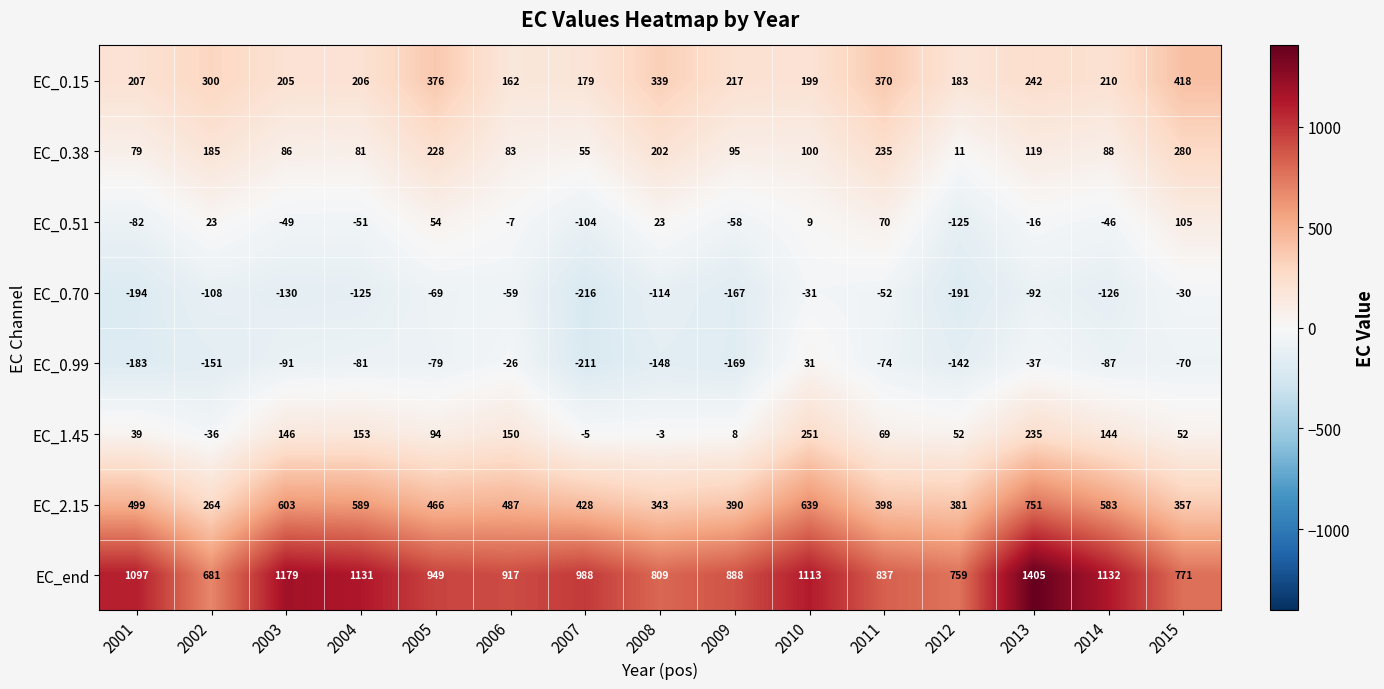

True or false: EC_2.15 has a value of 603 at 2003.

True